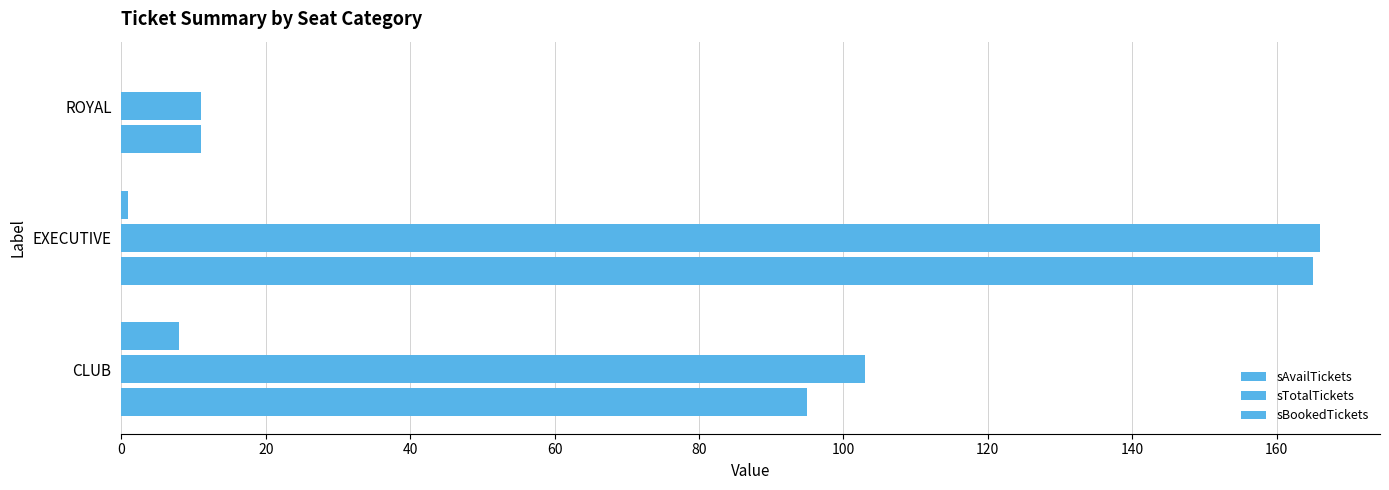

How many distinct data groups are displayed?

3